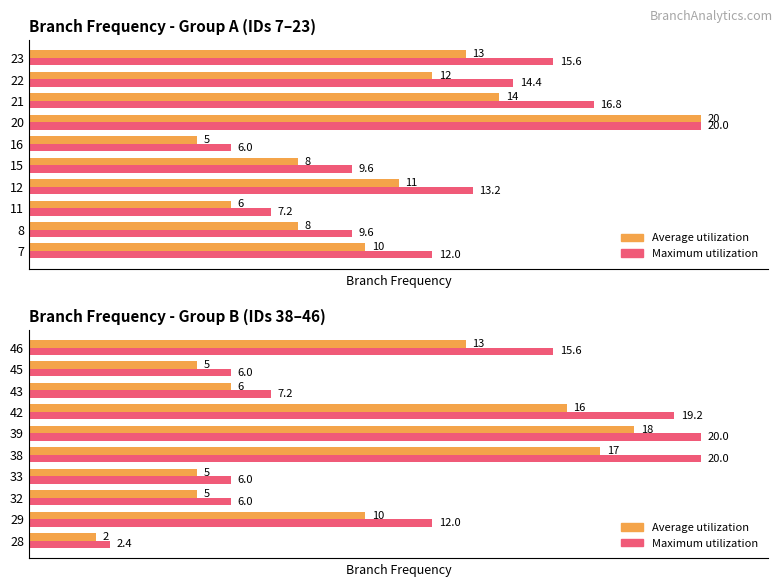

Which series has the widest spread of values?

Maximum utilization